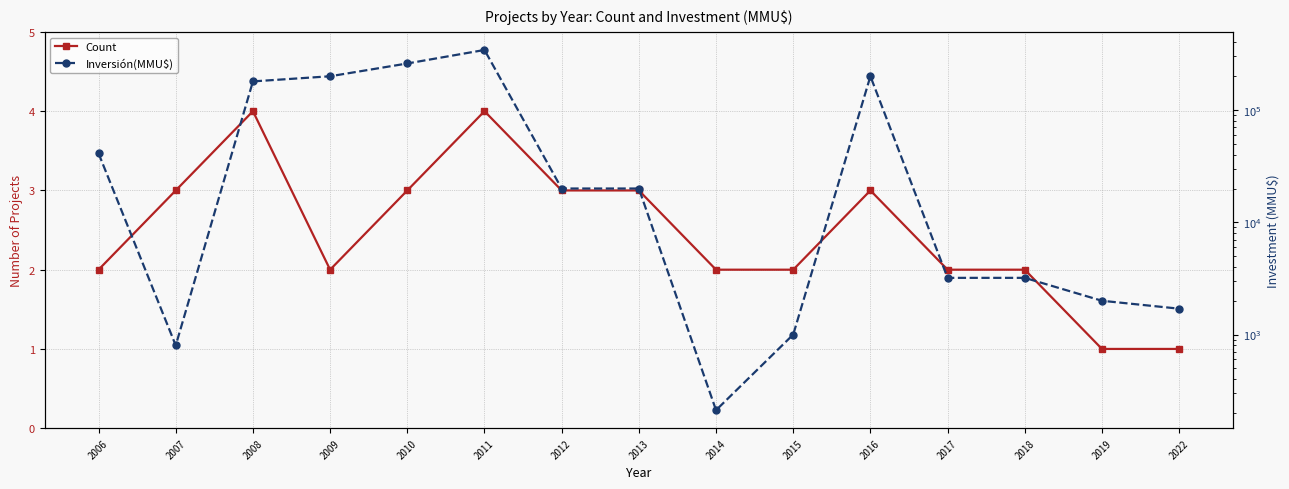

What is the difference between the maximum and minimum values in the Inversión(MMU$) series?

342788